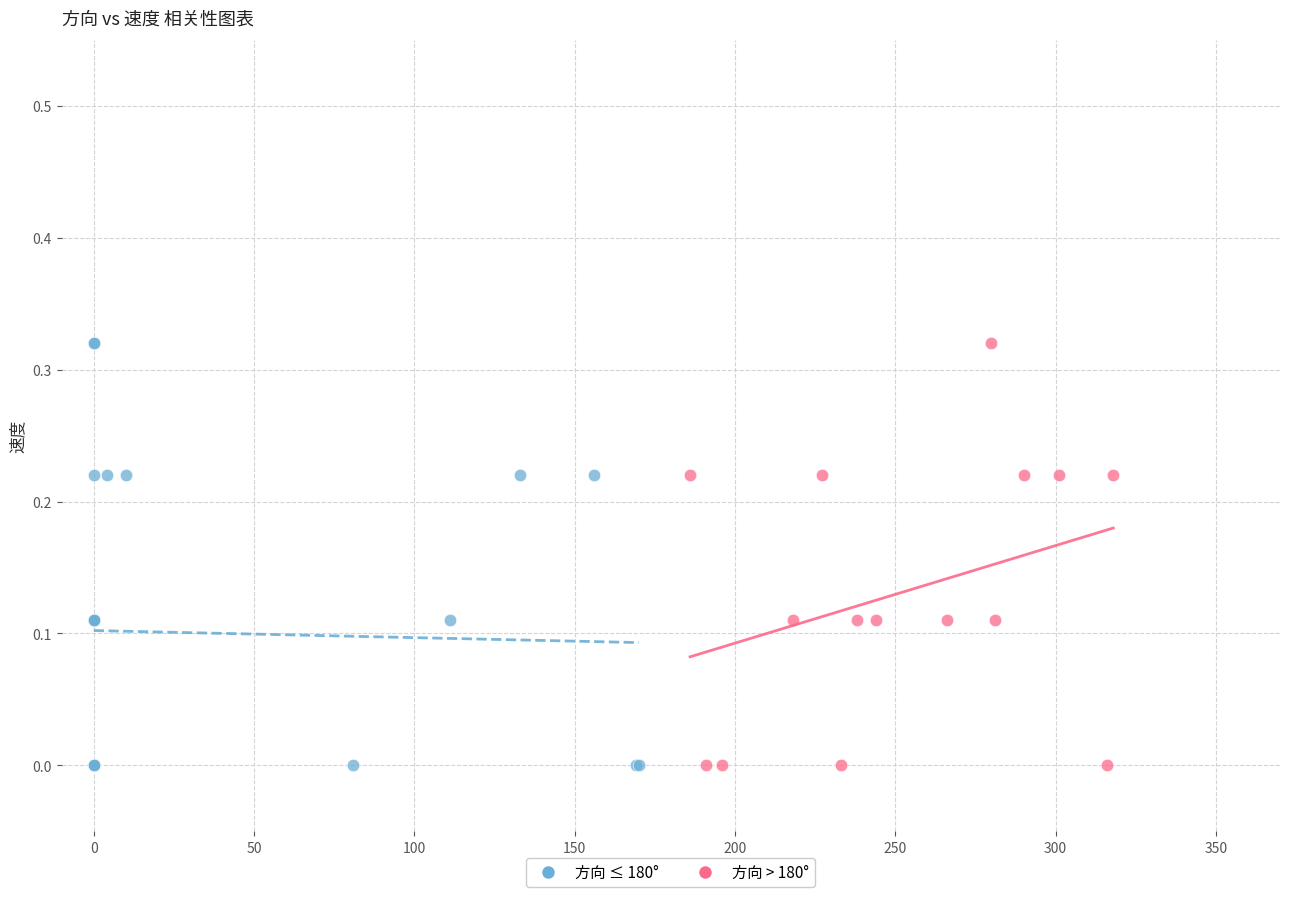

What are all the series names shown in the legend?

方向 ≤ 180°, 方向 > 180°